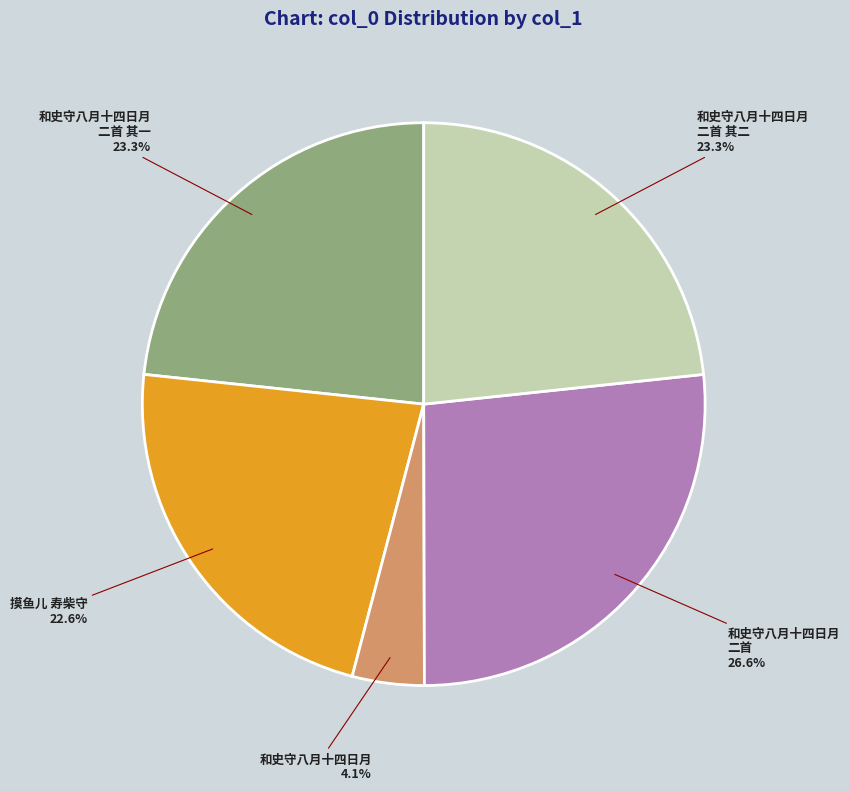

Is there any slice that represents more than half of the pie?

No